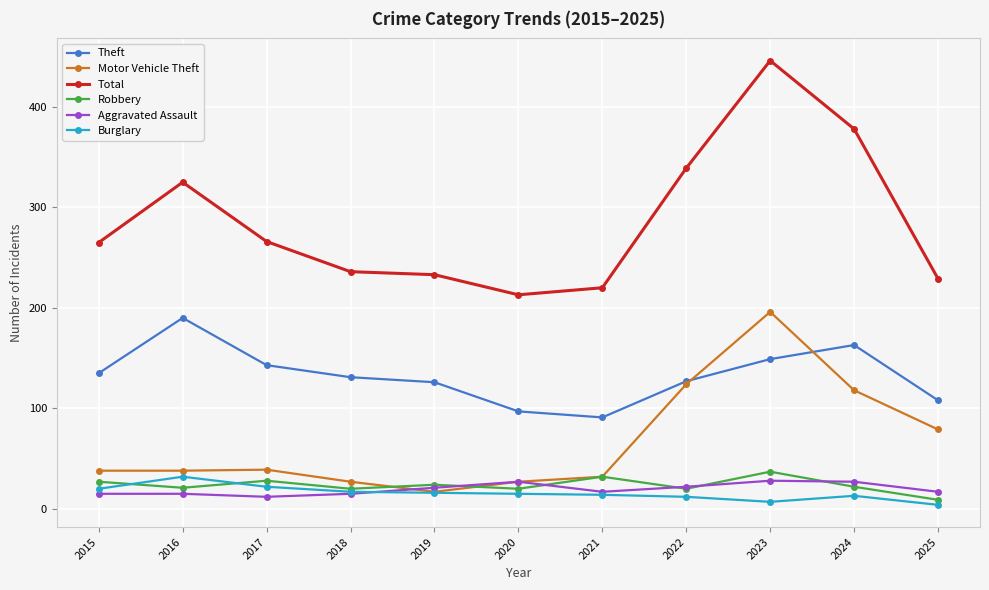

What is the value of the Burglary point at the 4th from the left?

17